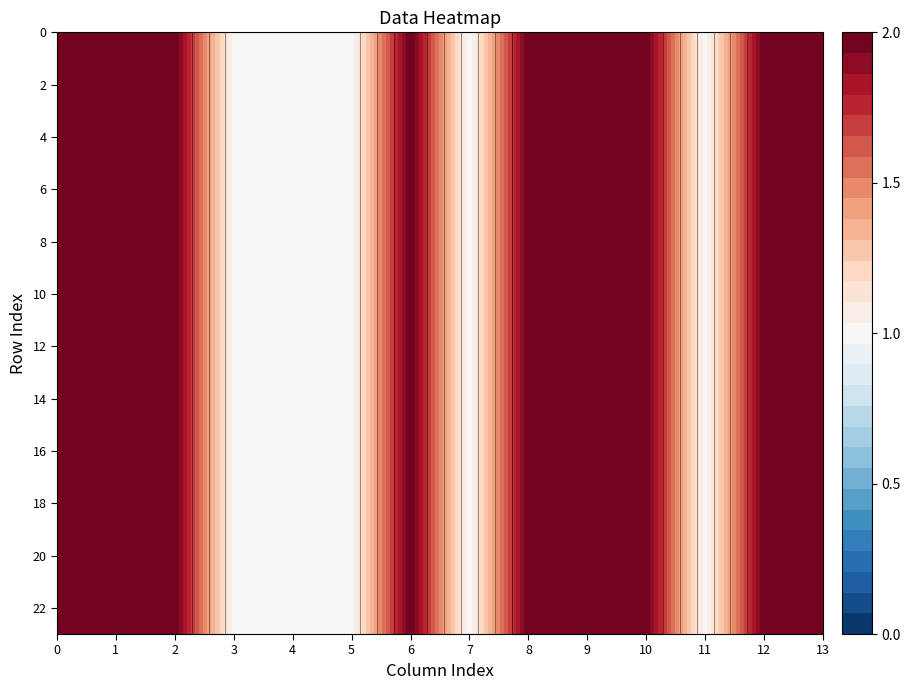

The 7 series shows 1 at 5. True or false?

True